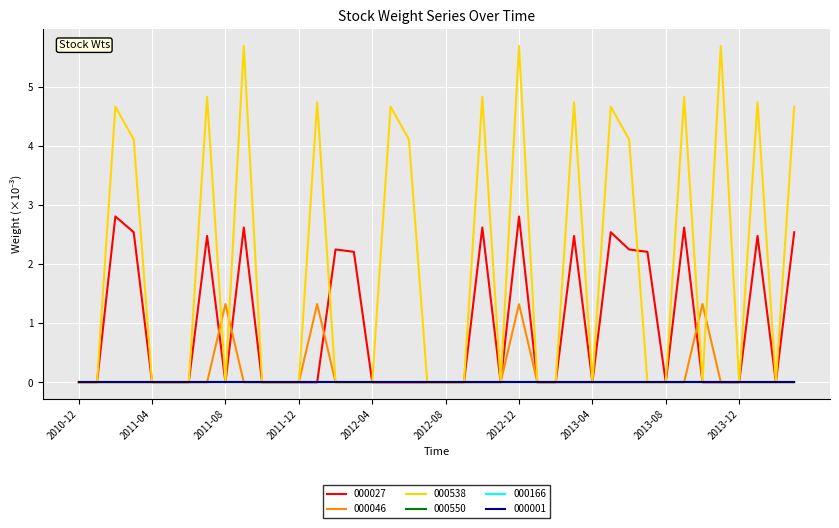

True or false: 000538 has more than 2 interior local peaks.

True